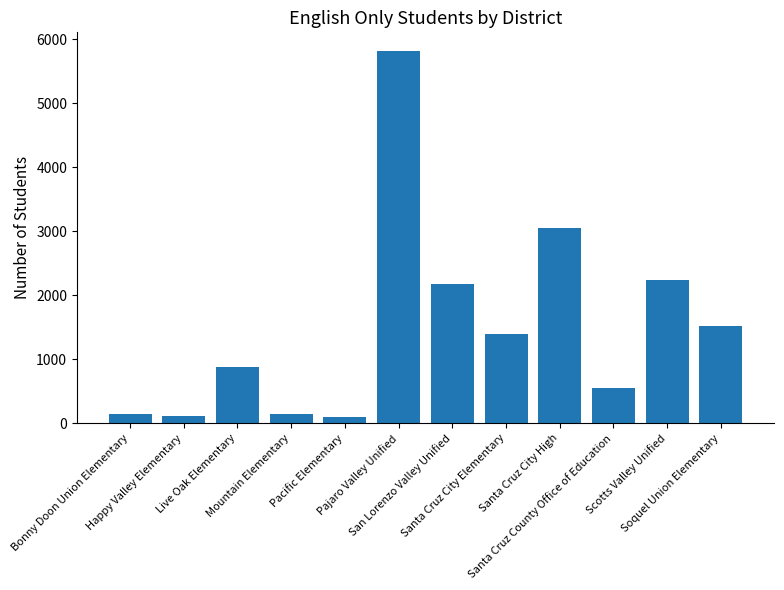

What is the label of the 4th bar from the right?

Santa Cruz City High